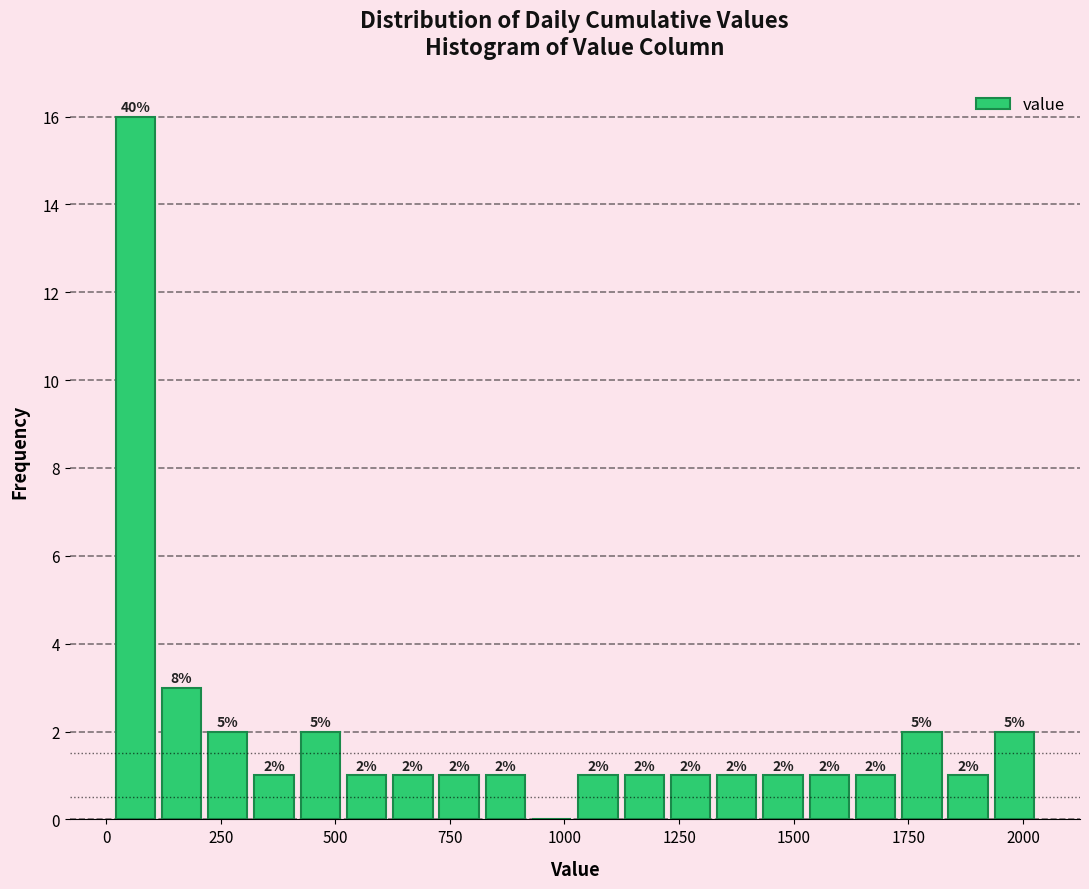

Read against the x-axis, roughly where is the centre of the tallest bar?

50